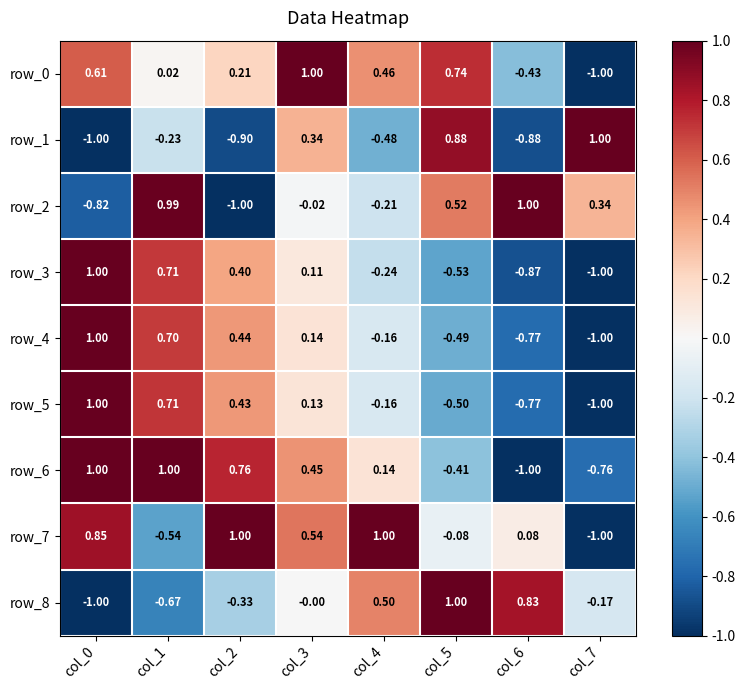

Is the value of row_4 at col_6 greater than the value of row_2 at col_0?

Yes